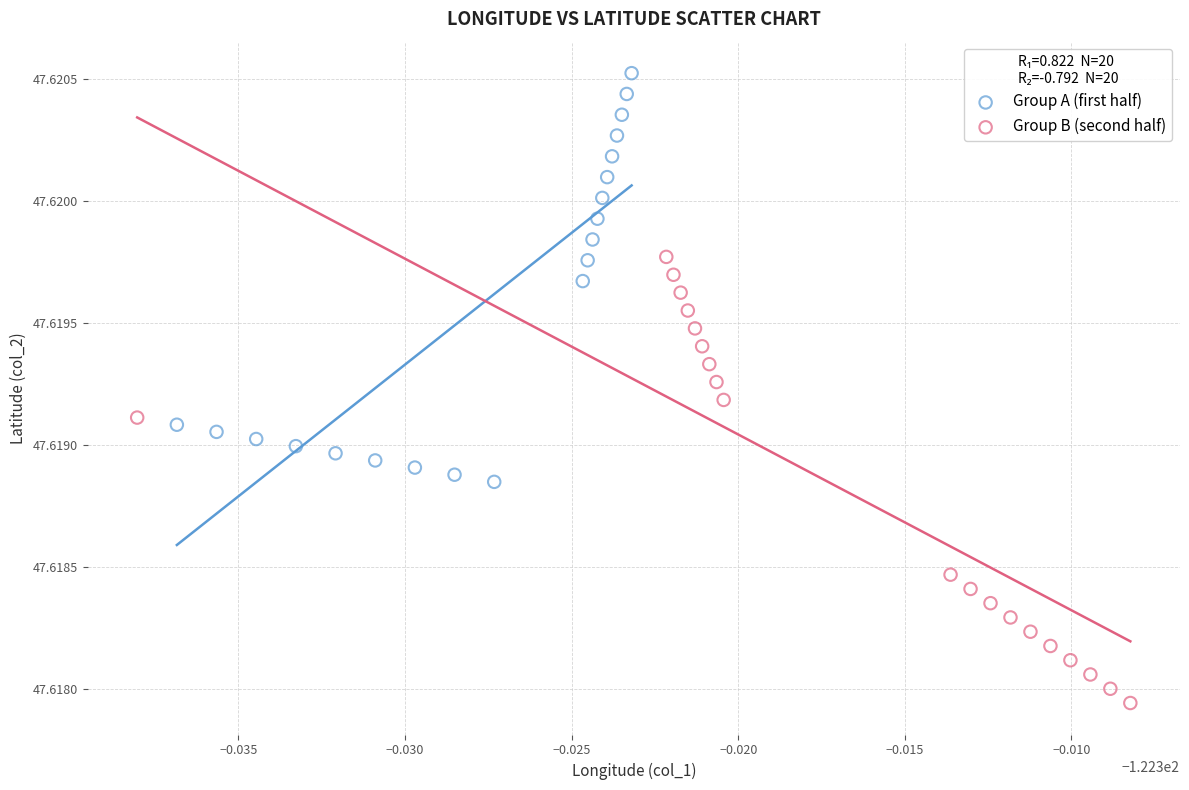

Which series has the widest spread of Y values?

Group B (second half)